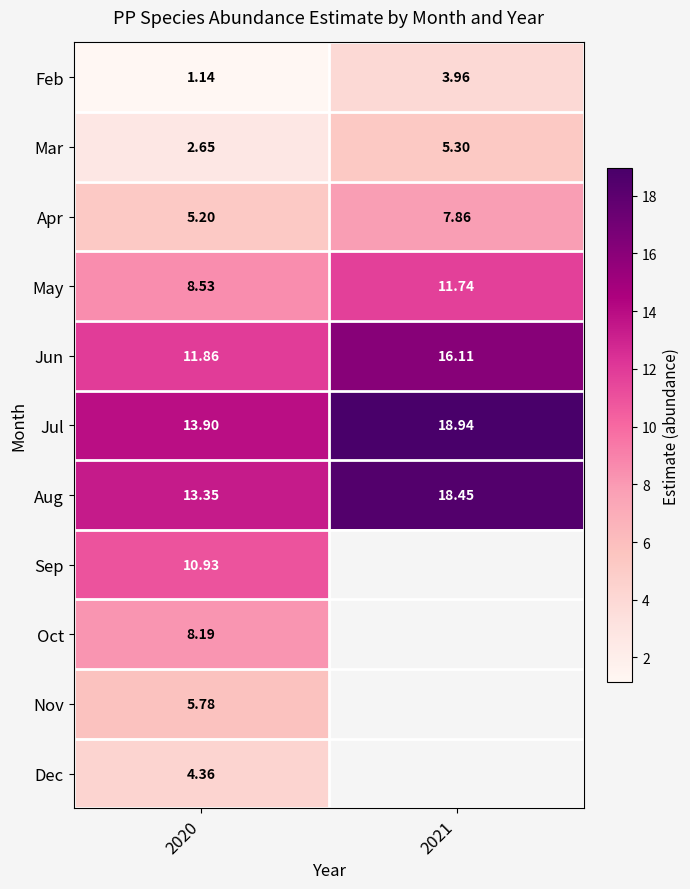

Is the value of Nov at 2020 greater than the value of Jun at 2020?

No